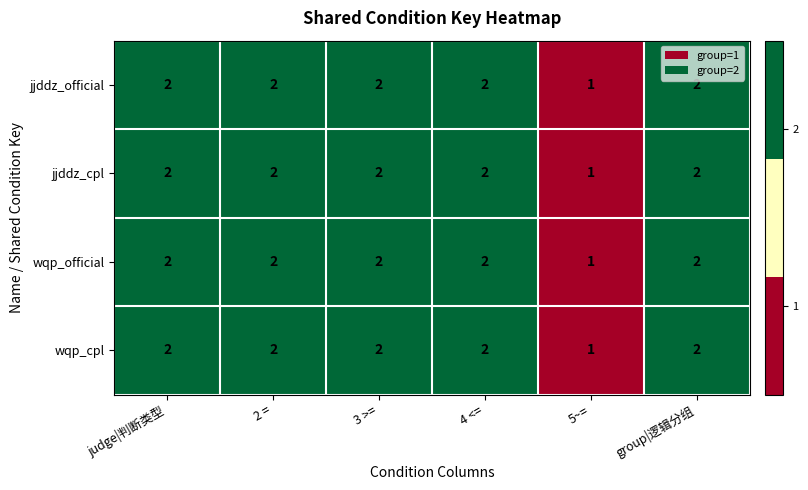

Where is jjddz_official nearest to the value 1?

5~=